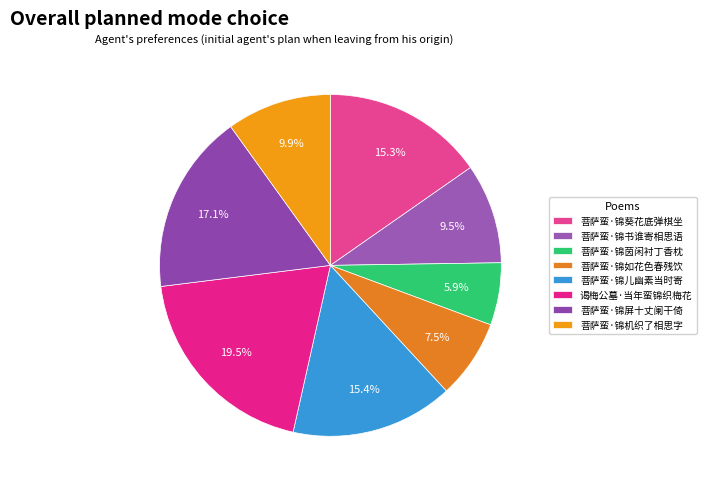

To the nearest percent, what is the difference between the 菩萨蛮·锦儿幽素当时寄 and 谒梅公墓·当年蛮锦织梅花 slice percentages?

4%